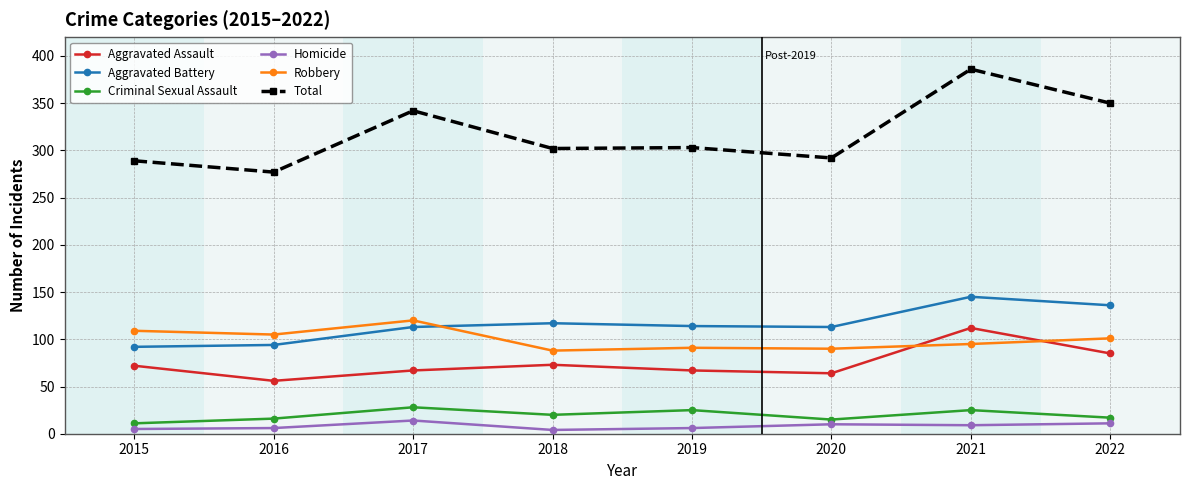

The Total series shows 391 at 2016. True or false?

False